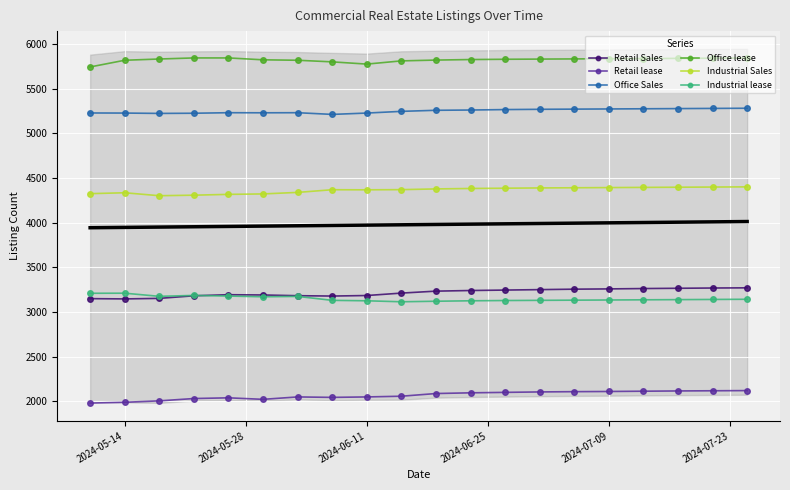

What is the minimum value for Industrial lease?

3114